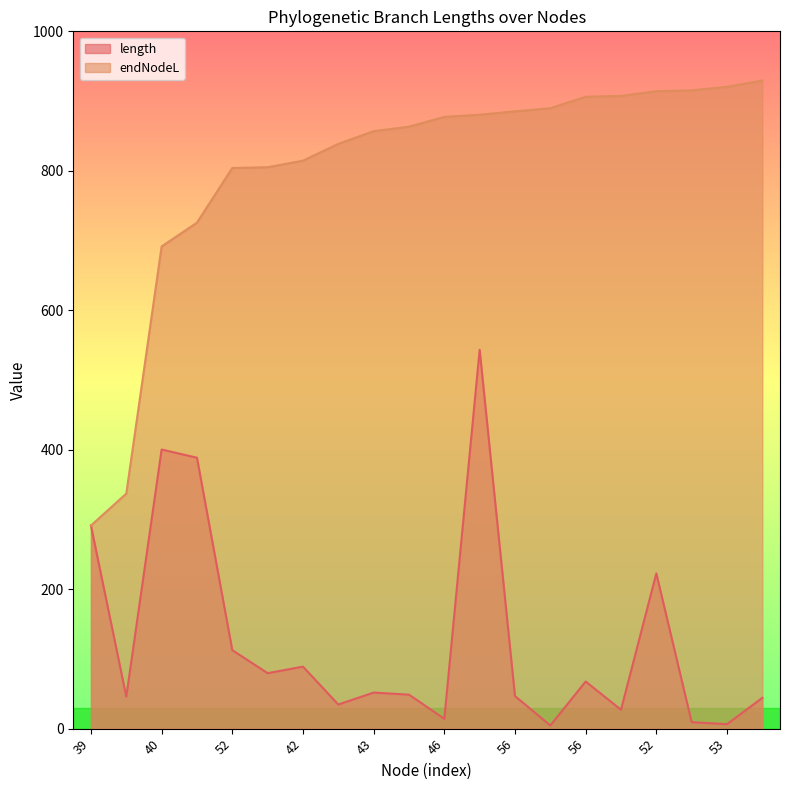

Reading left to right, what are all the values shown in this chart?

length: 291.2	45.9	400.3	388.5	112.5	79.5	88.9	34.6	51.7	48.7	14.1	543.3	46.7	4.5	67.6	27.0	222.6	9.2	6.4	44.2
endNodeL: 291.2	337.1	691.5	725.6	804.0	805.1	814.5	838.6	856.8	863.2	877.3	880.4	885.3	889.8	906.2	907.4	914.1	915.4	920.5	929.4